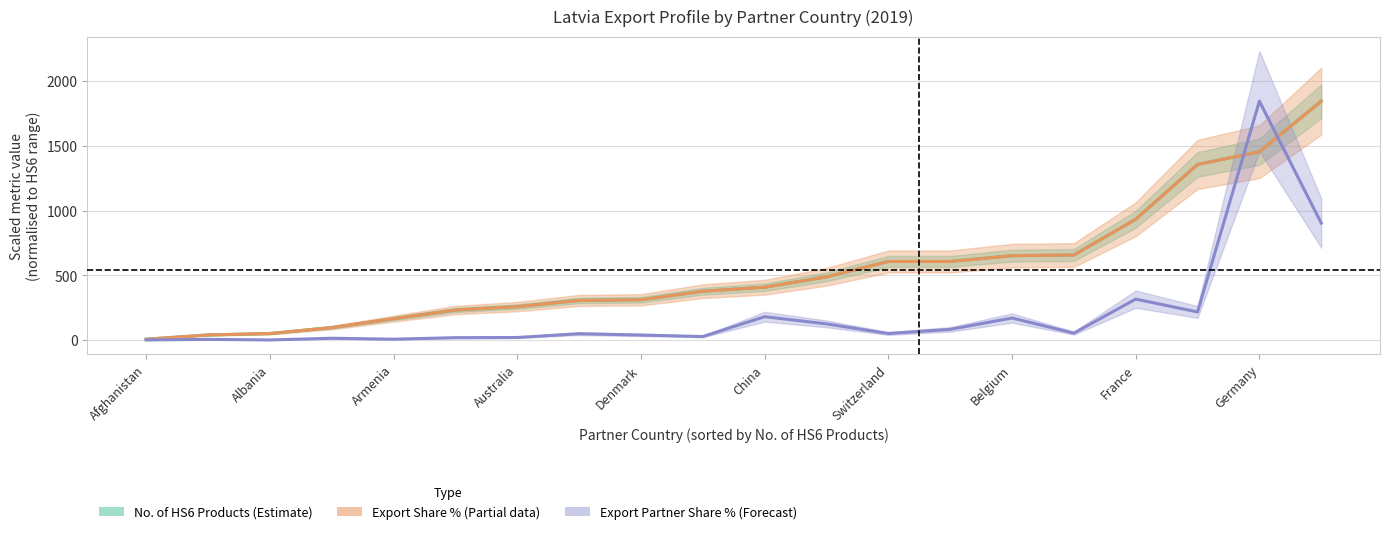

Which series has the largest total across all categories?

No. of HS6 Products